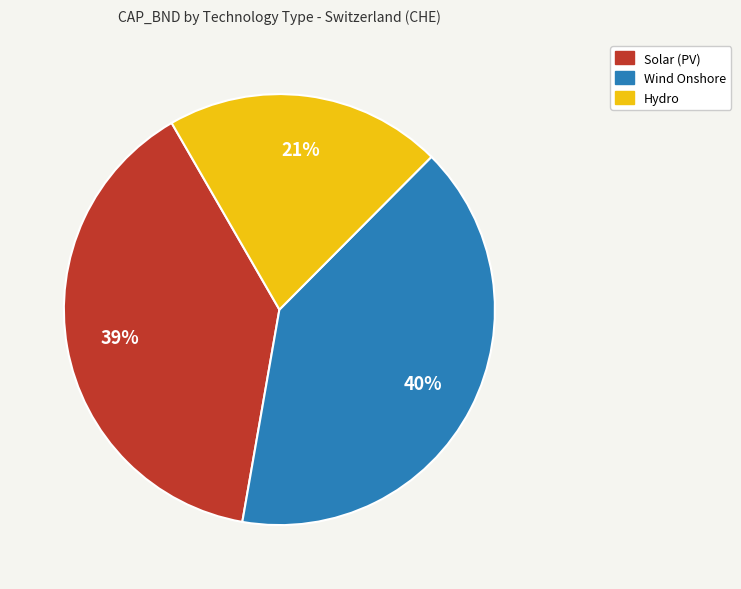

Is there any slice that represents more than half of the pie?

No